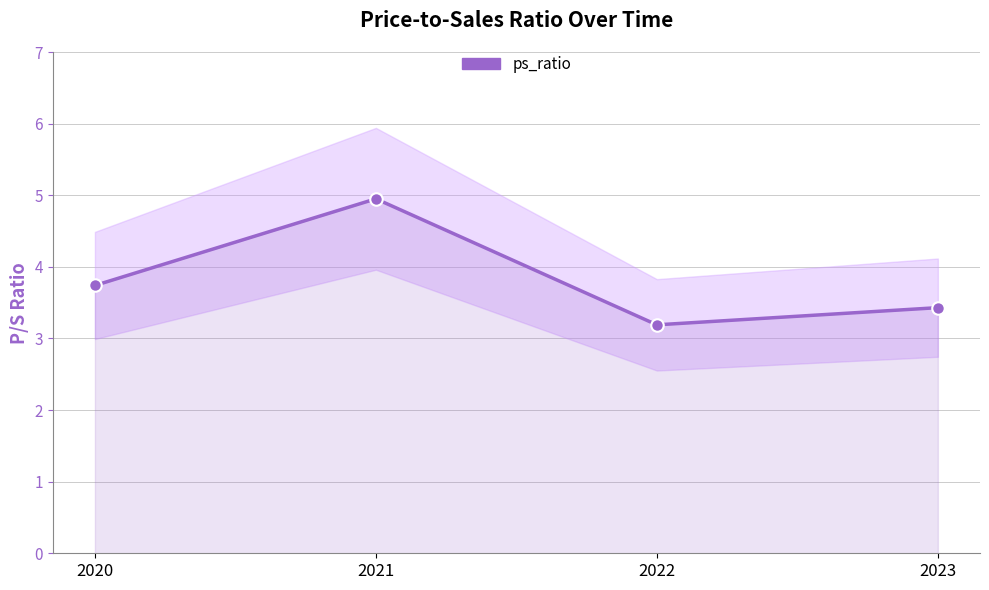

What is the greatest value displayed?

5.0